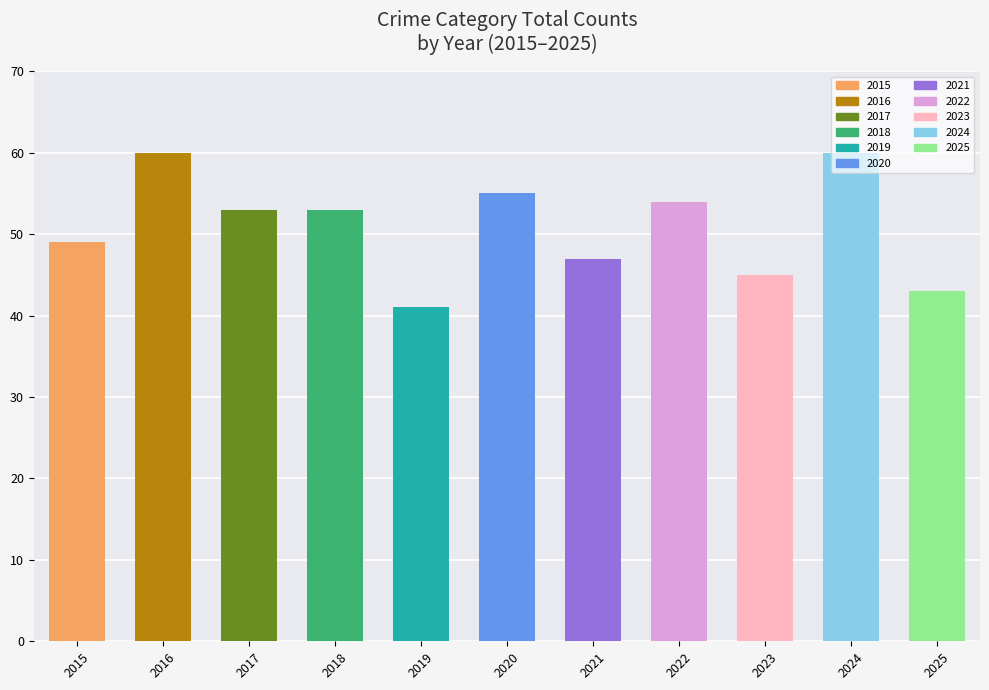

Reading left to right, extract all data points from this chart.

2015=49	2016=60	2017=53	2018=53	2019=41	2020=55	2021=47	2022=54	2023=45	2024=60	2025=43